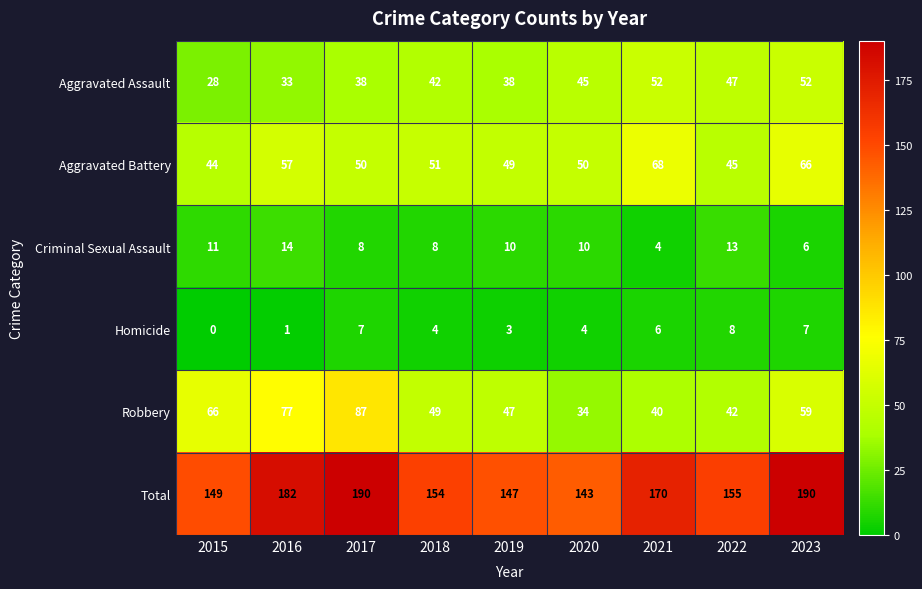

What is the greatest value displayed?

190